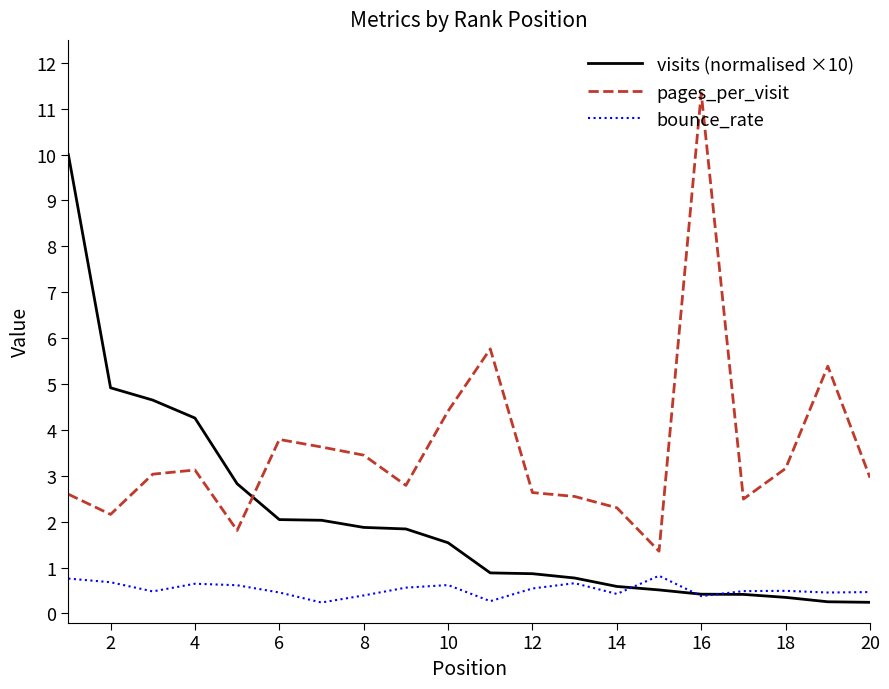

What is the maximum value shown in the chart?

11.3